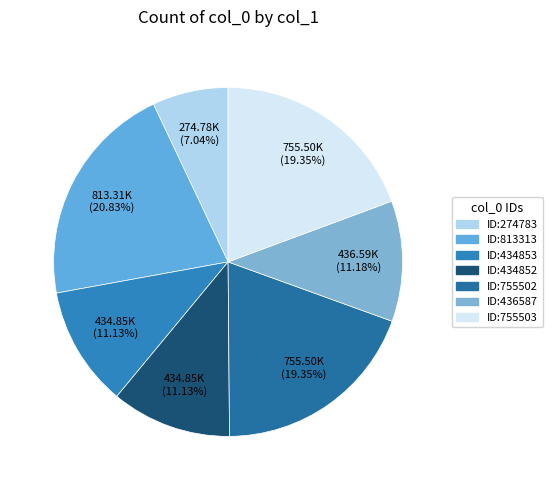

How many slices are in this pie chart?

7